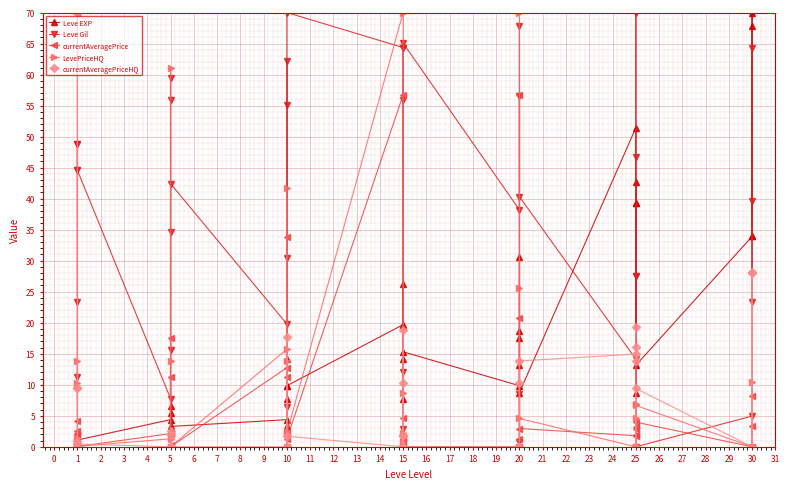

Where is the first local minimum for Leve EXP?

5